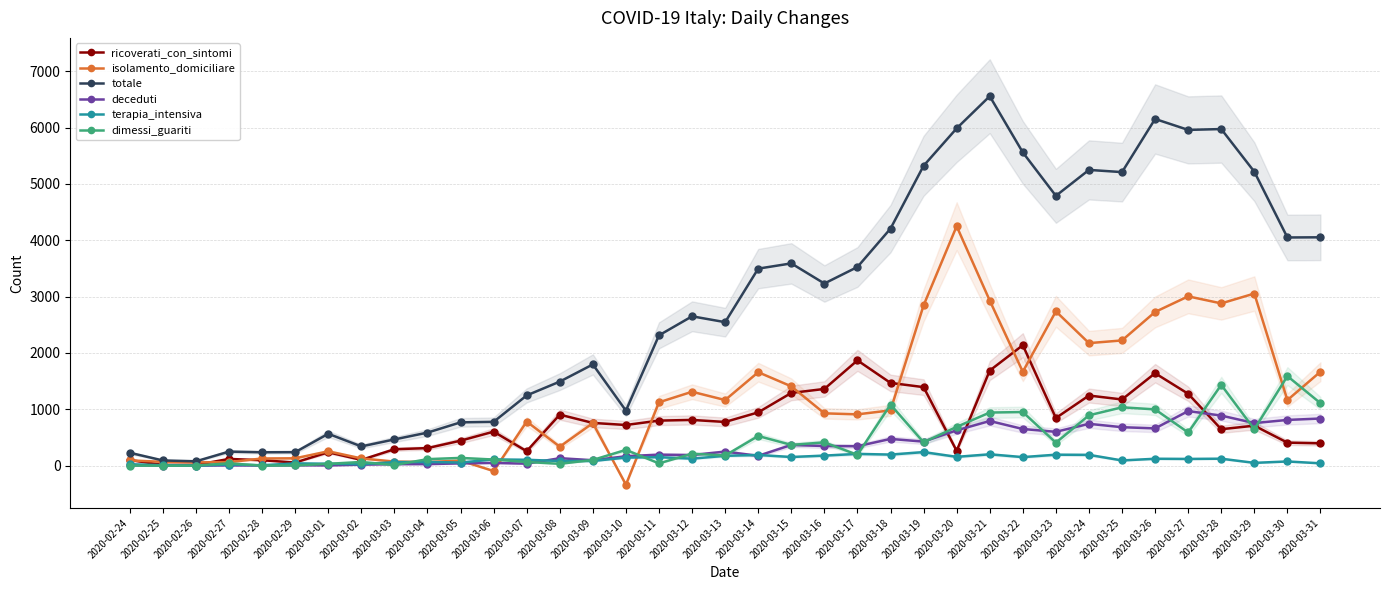

At which category does isolamento_domiciliare reach its first local peak?

2020-03-01